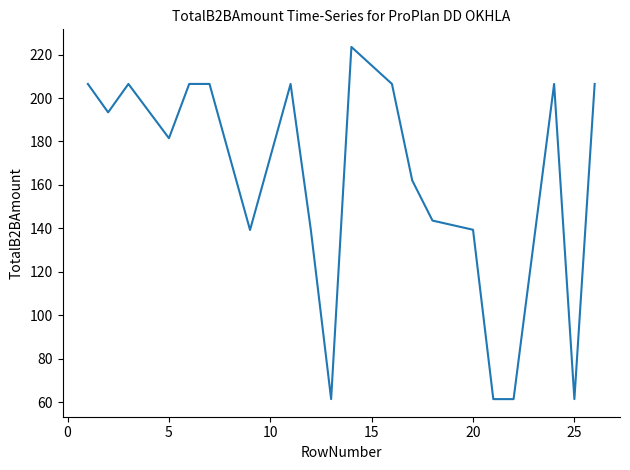

What is the greatest value displayed?

223.5